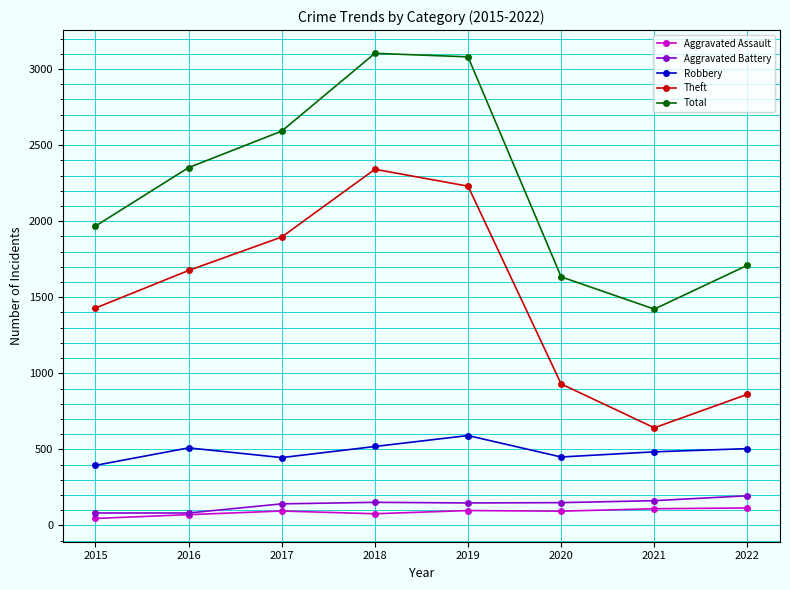

Where is the first local maximum for Robbery?

2016